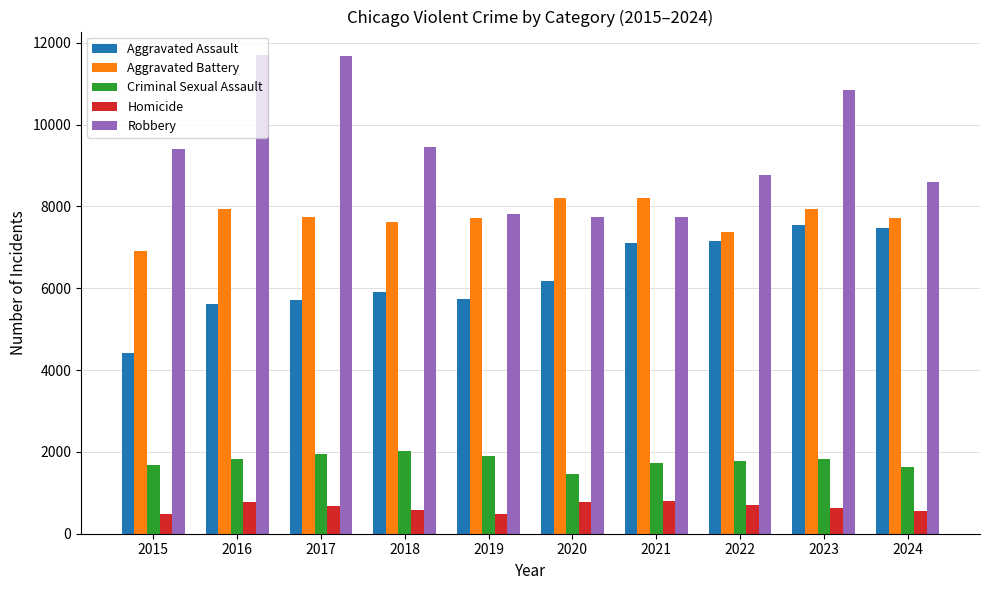

What is the sum of the Criminal Sexual Assault values at 2023 and 2018?

3837